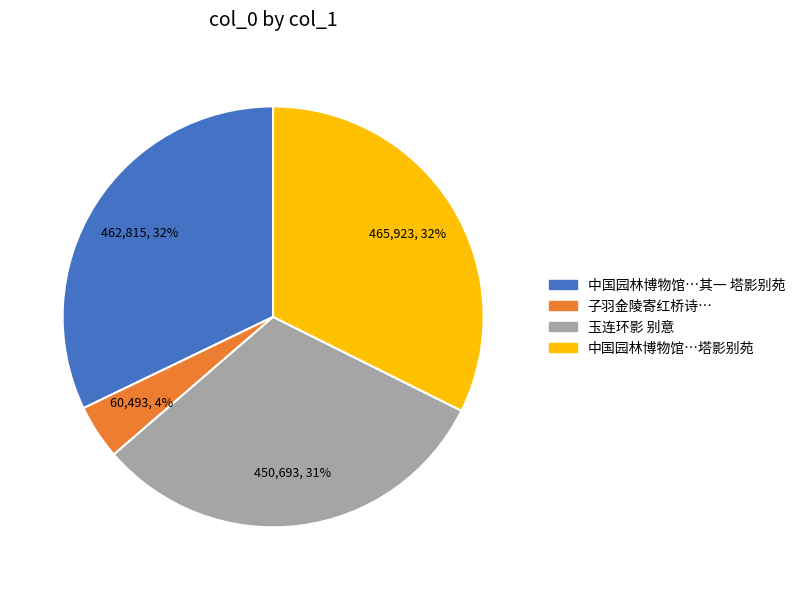

Is it true that 玉连环影 别意 is 31% of the pie?

True